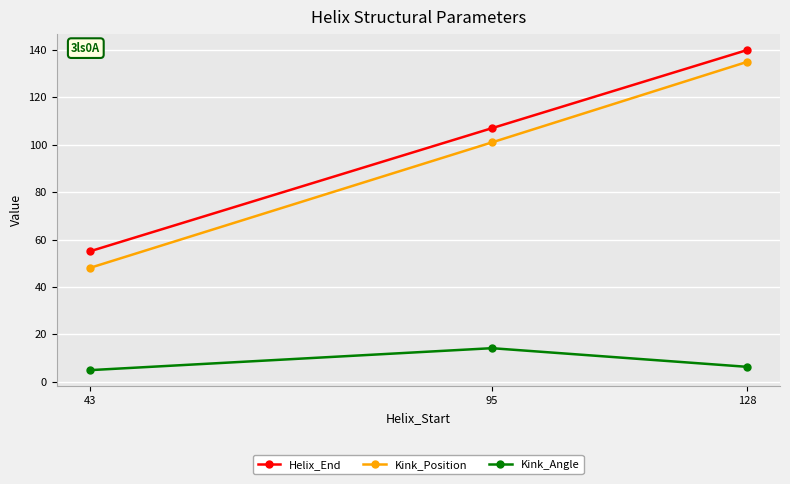

What are all the series names shown in the legend?

Helix_End, Kink_Position, Kink_Angle